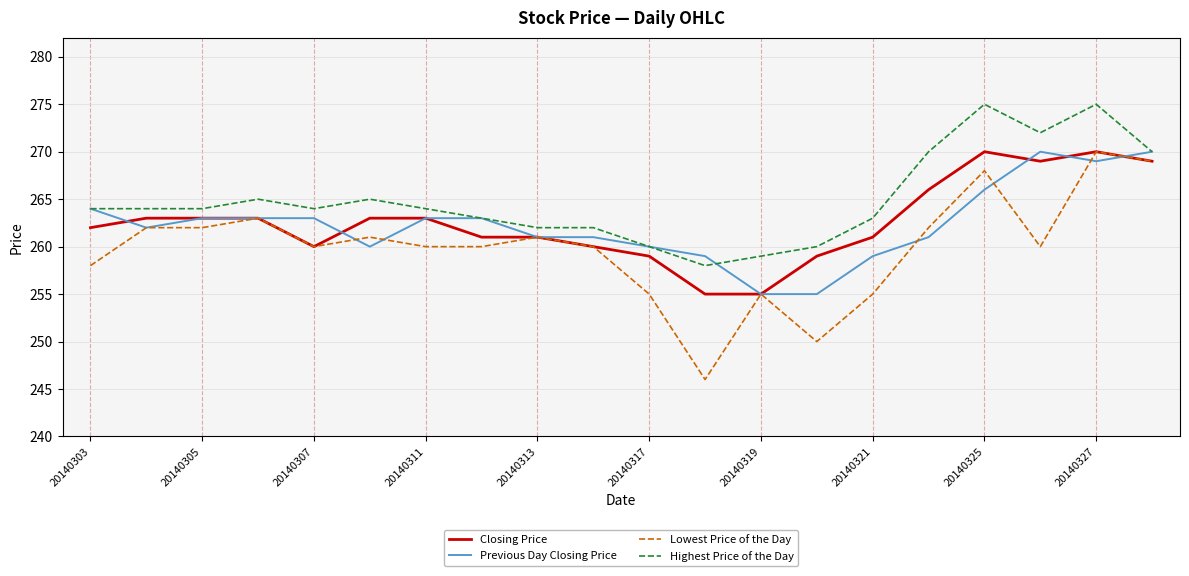

What is the maximum value shown in the chart?

275